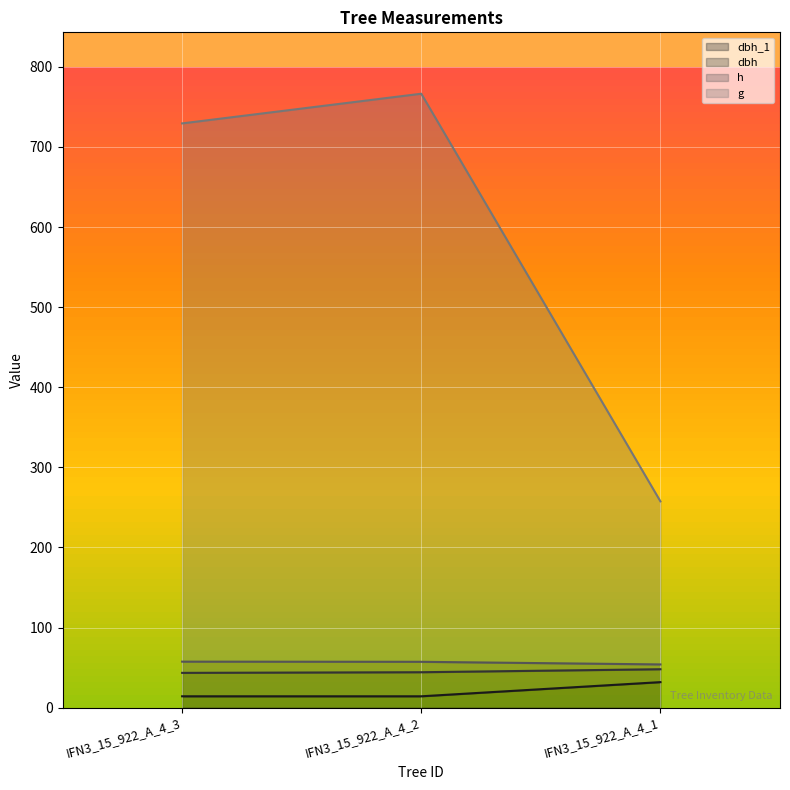

What are all the series names shown in the legend?

dbh_1, dbh, h, g